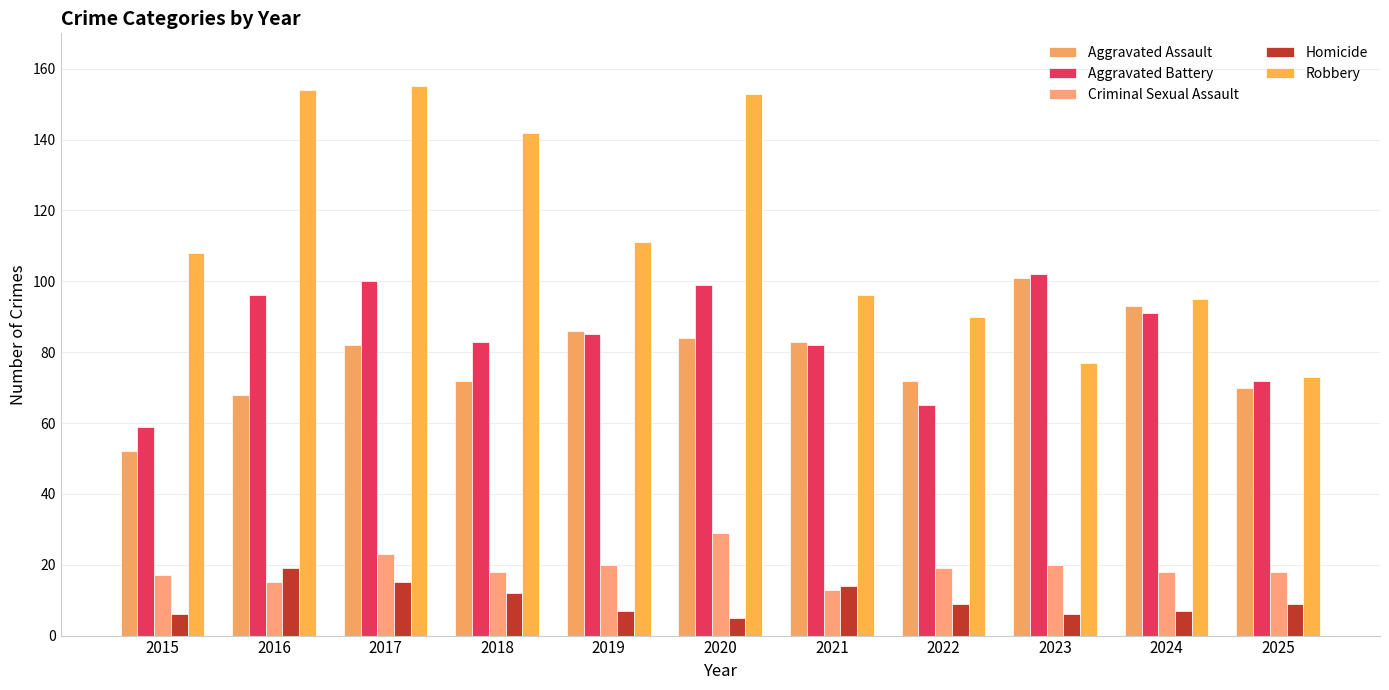

What is the difference between the maximum and second lowest values in the Criminal Sexual Assault series?

14